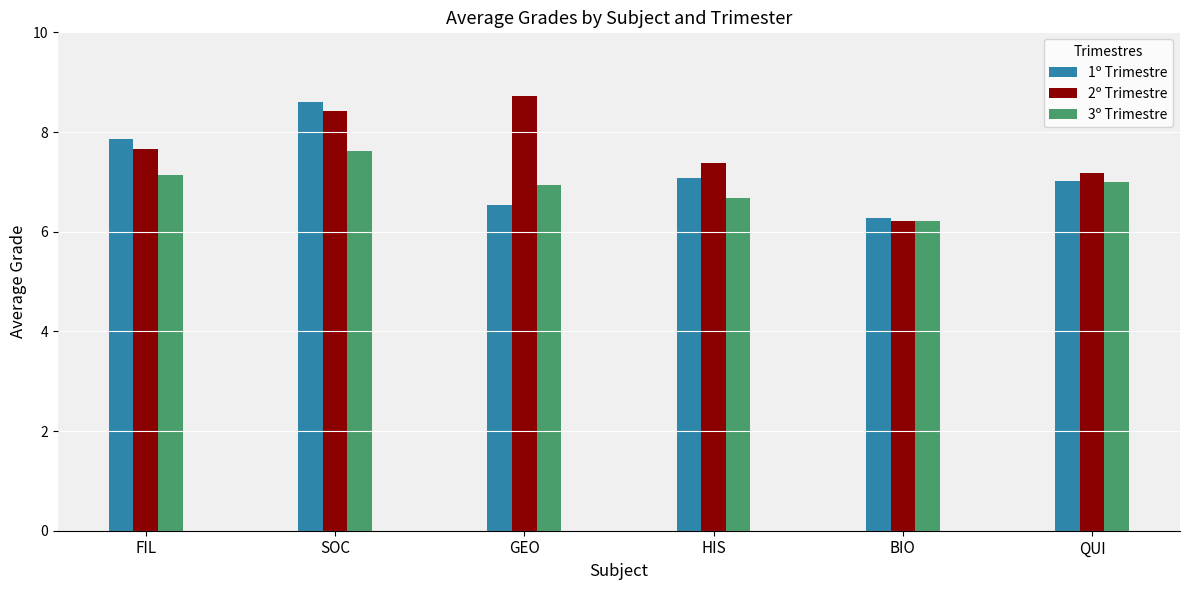

Count the number of categories in the chart.

6